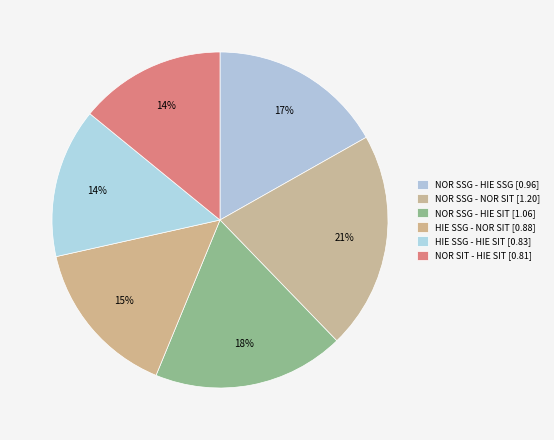

How many slices are in this pie chart?

6